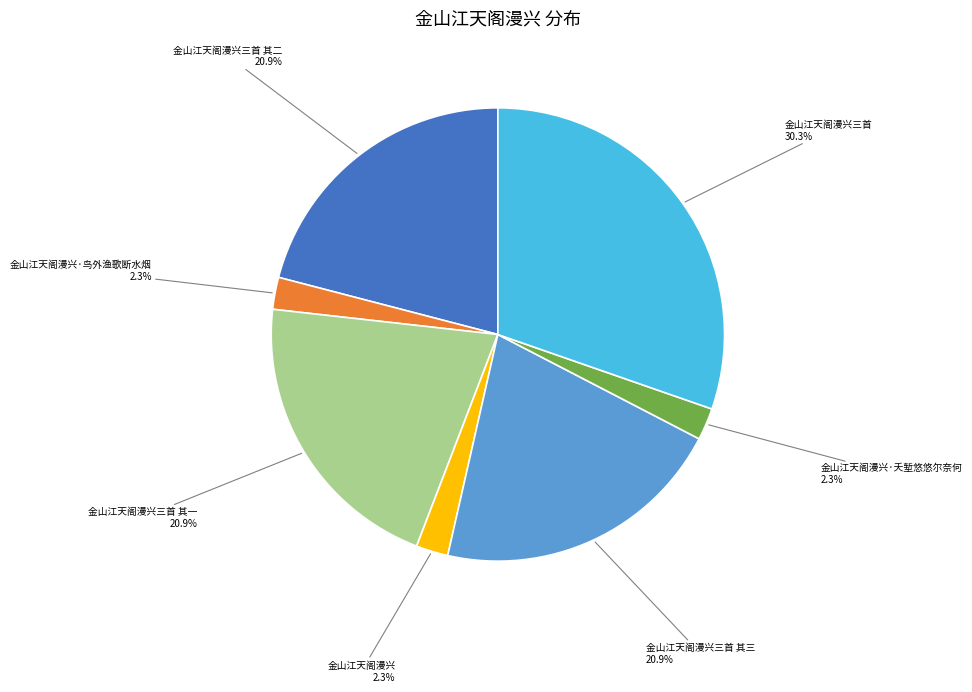

To the nearest percent, what is the difference between the 金山江天阁漫兴三首 and 金山江天阁漫兴·鸟外渔歌断水烟 slice percentages?

28%